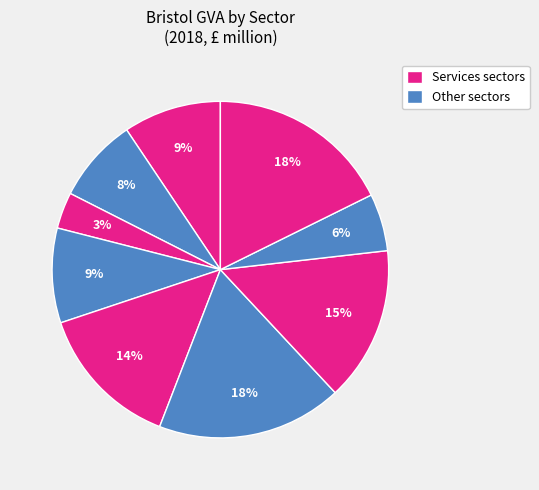

Count the number of slices in the pie.

9